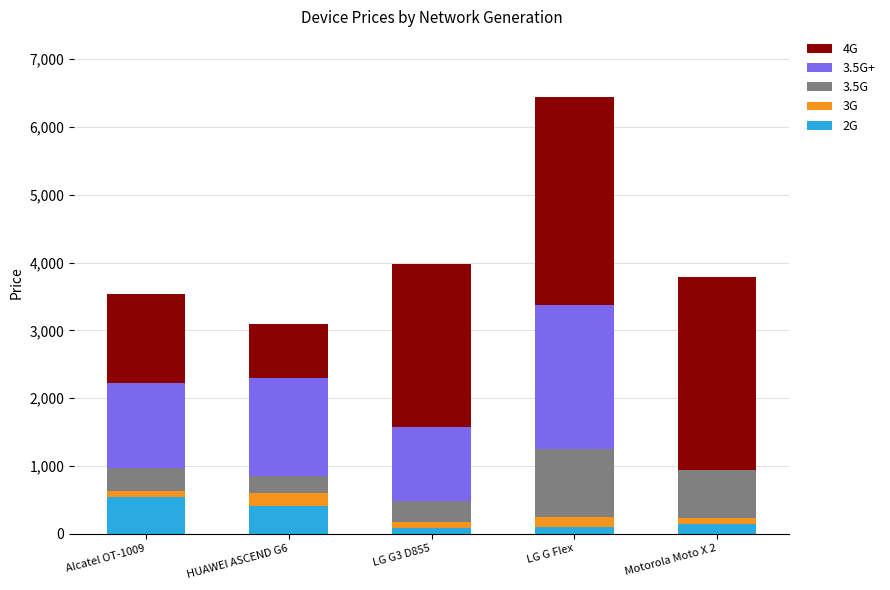

How many categories are shown in the chart?

5